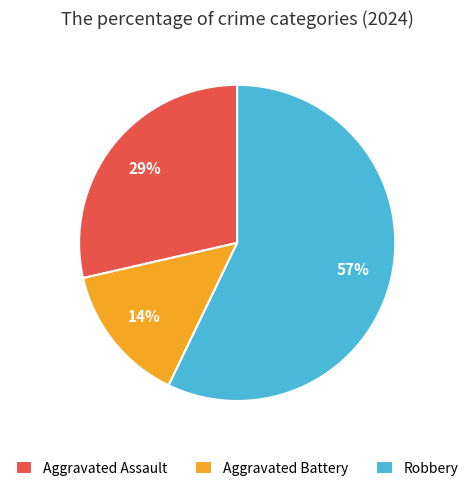

What is the majority slice?

Robbery